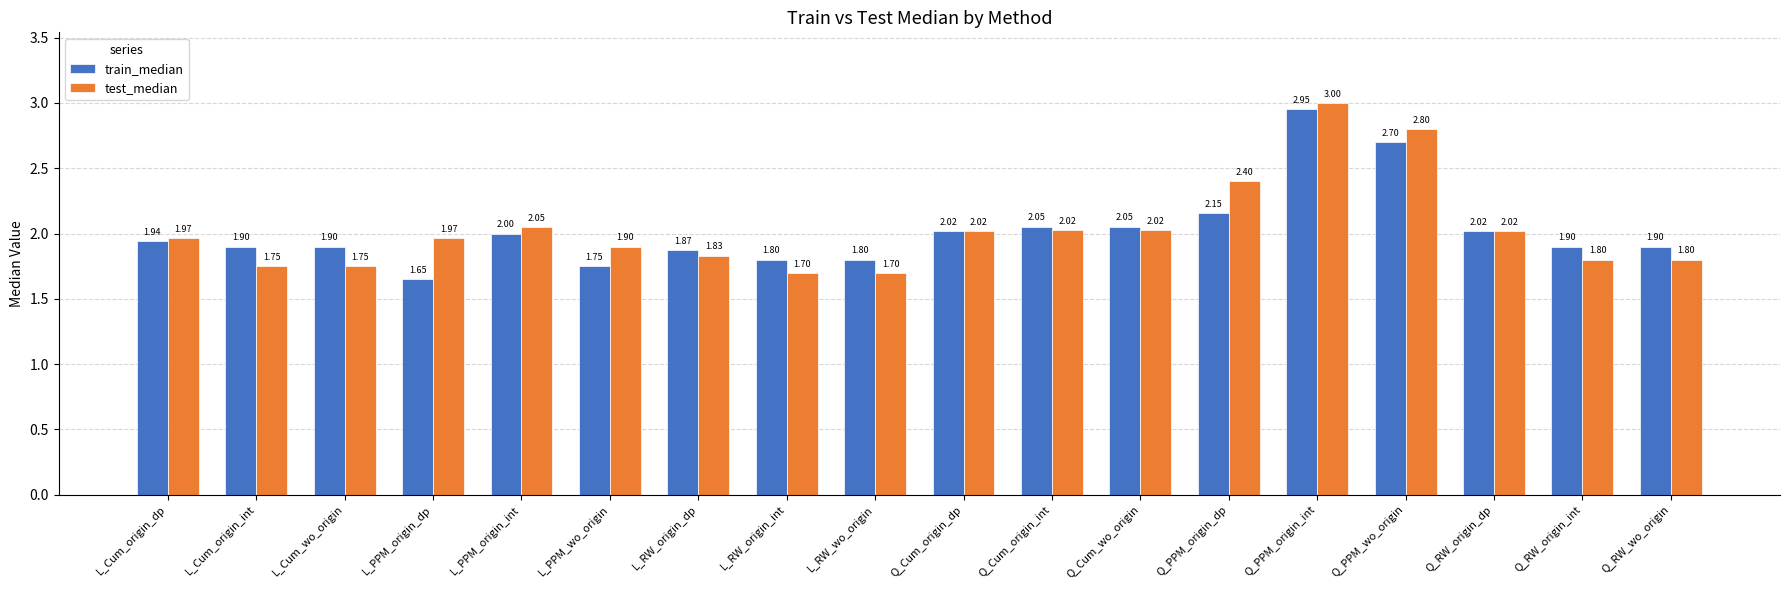

Is the value of train_median at L_PPM_origin_dp greater than the value of test_median at Q_RW_origin_int?

No